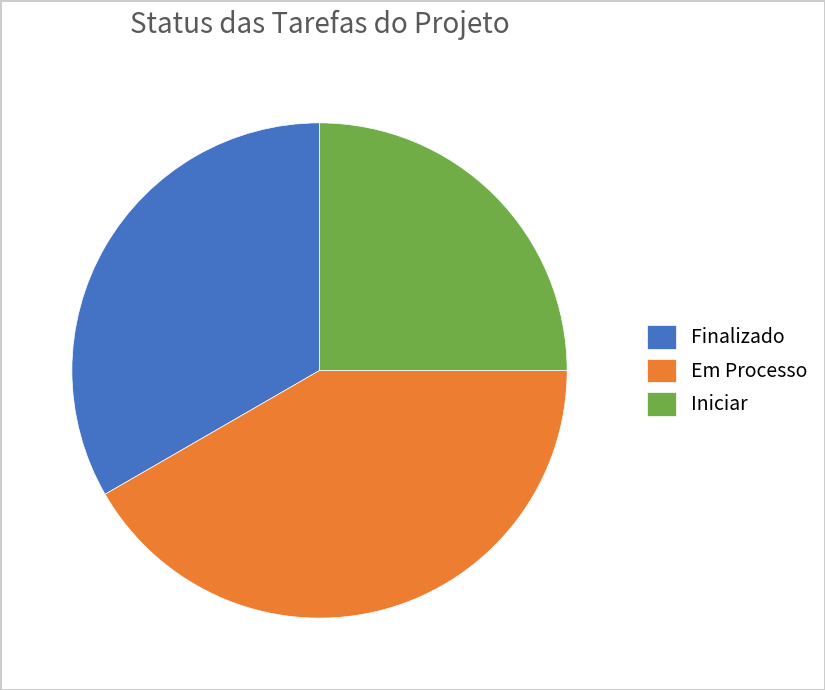

Is it true that Iniciar is 20% of the pie?

False